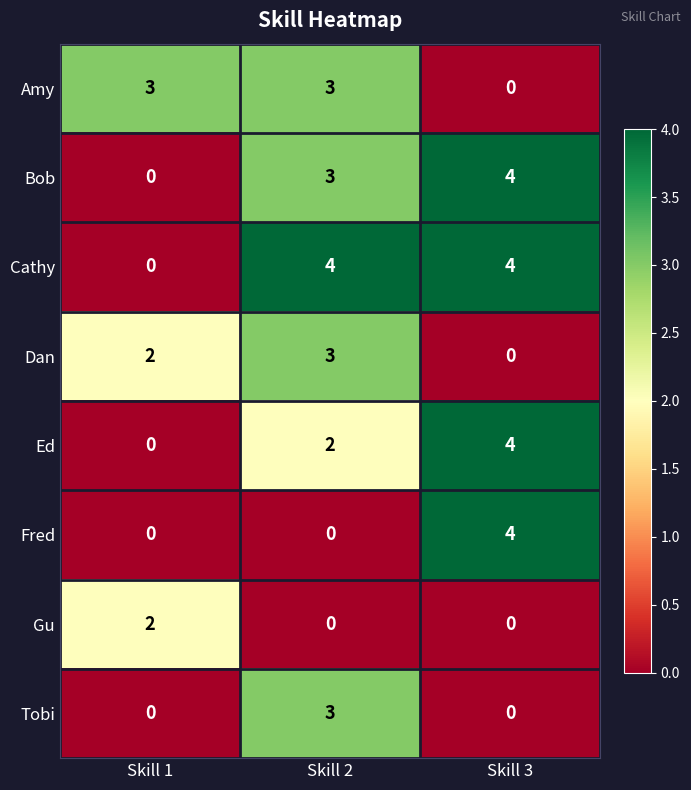

The Tobi series shows 0 at Skill 1. True or false?

True